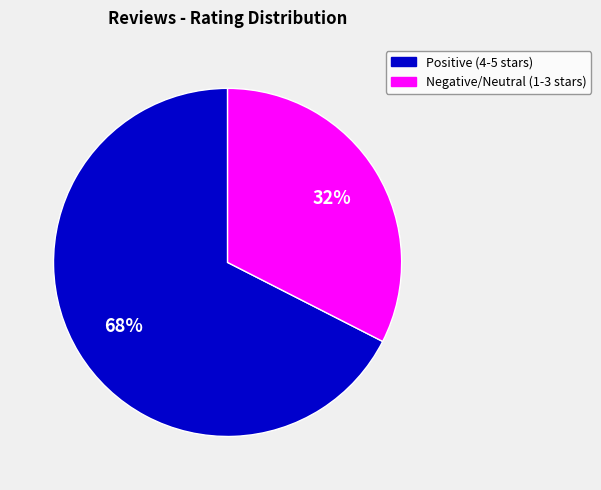

How many slices are in this pie chart?

2